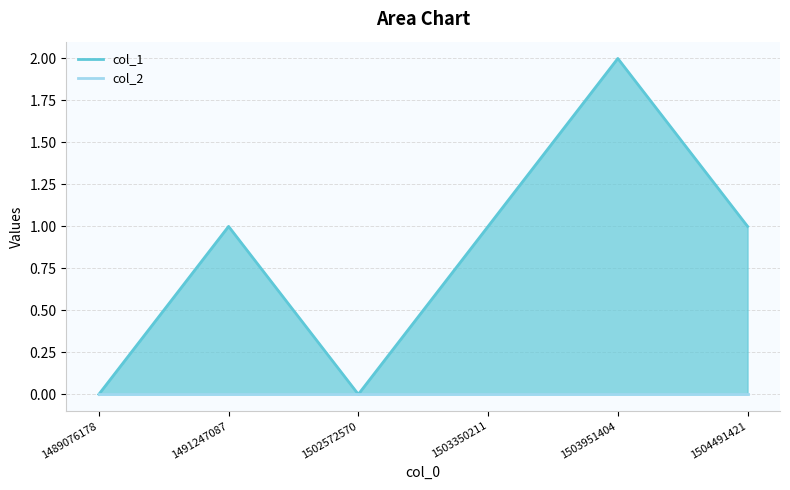

What is the maximum value shown in the chart?

2